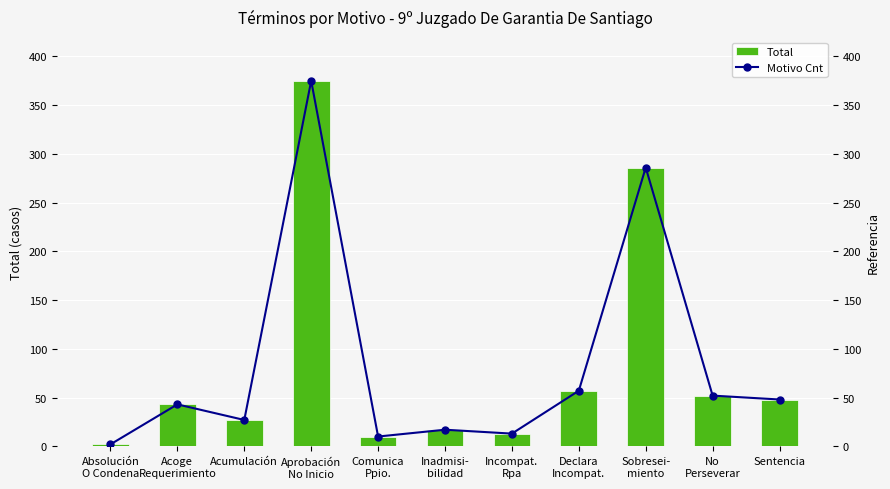

True or false: Total has a value of 1 at Absolución
O Condena.

False